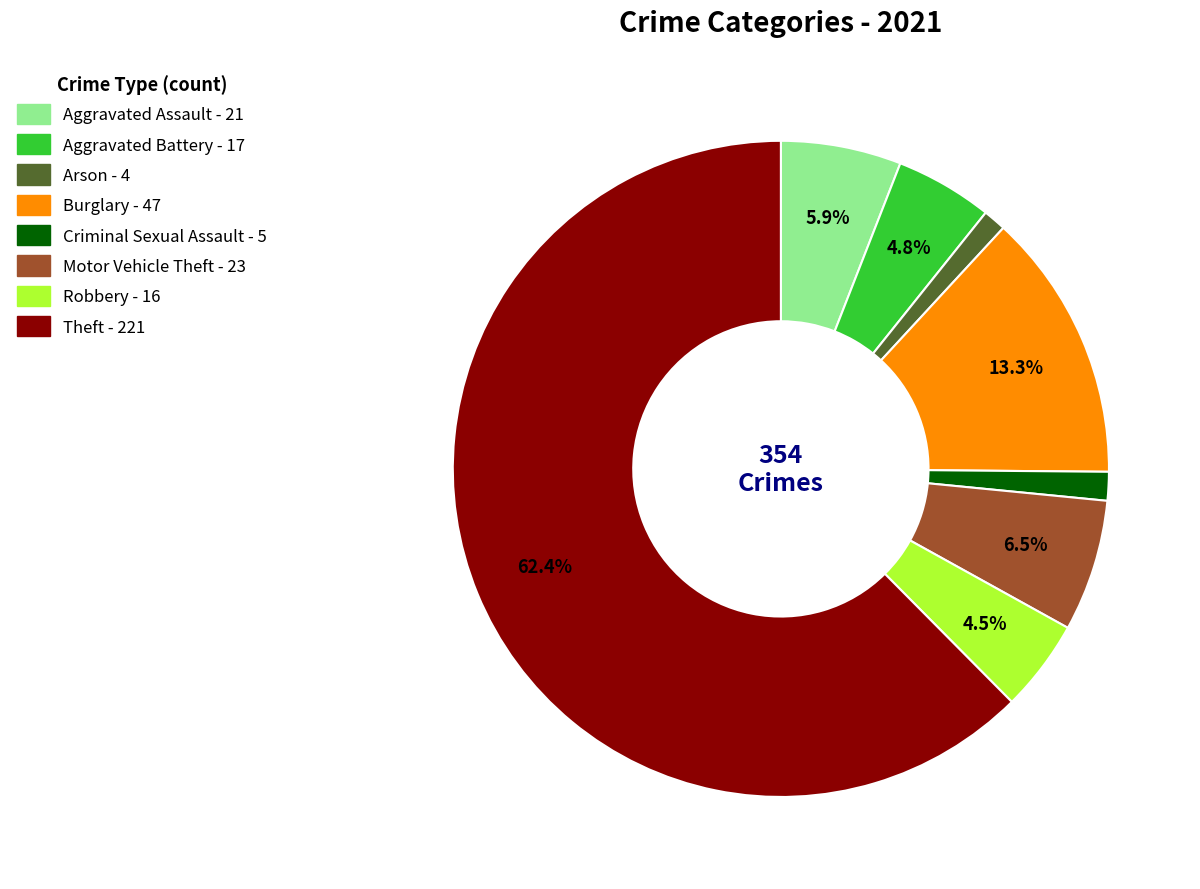

Does any single category account for the majority?

Yes